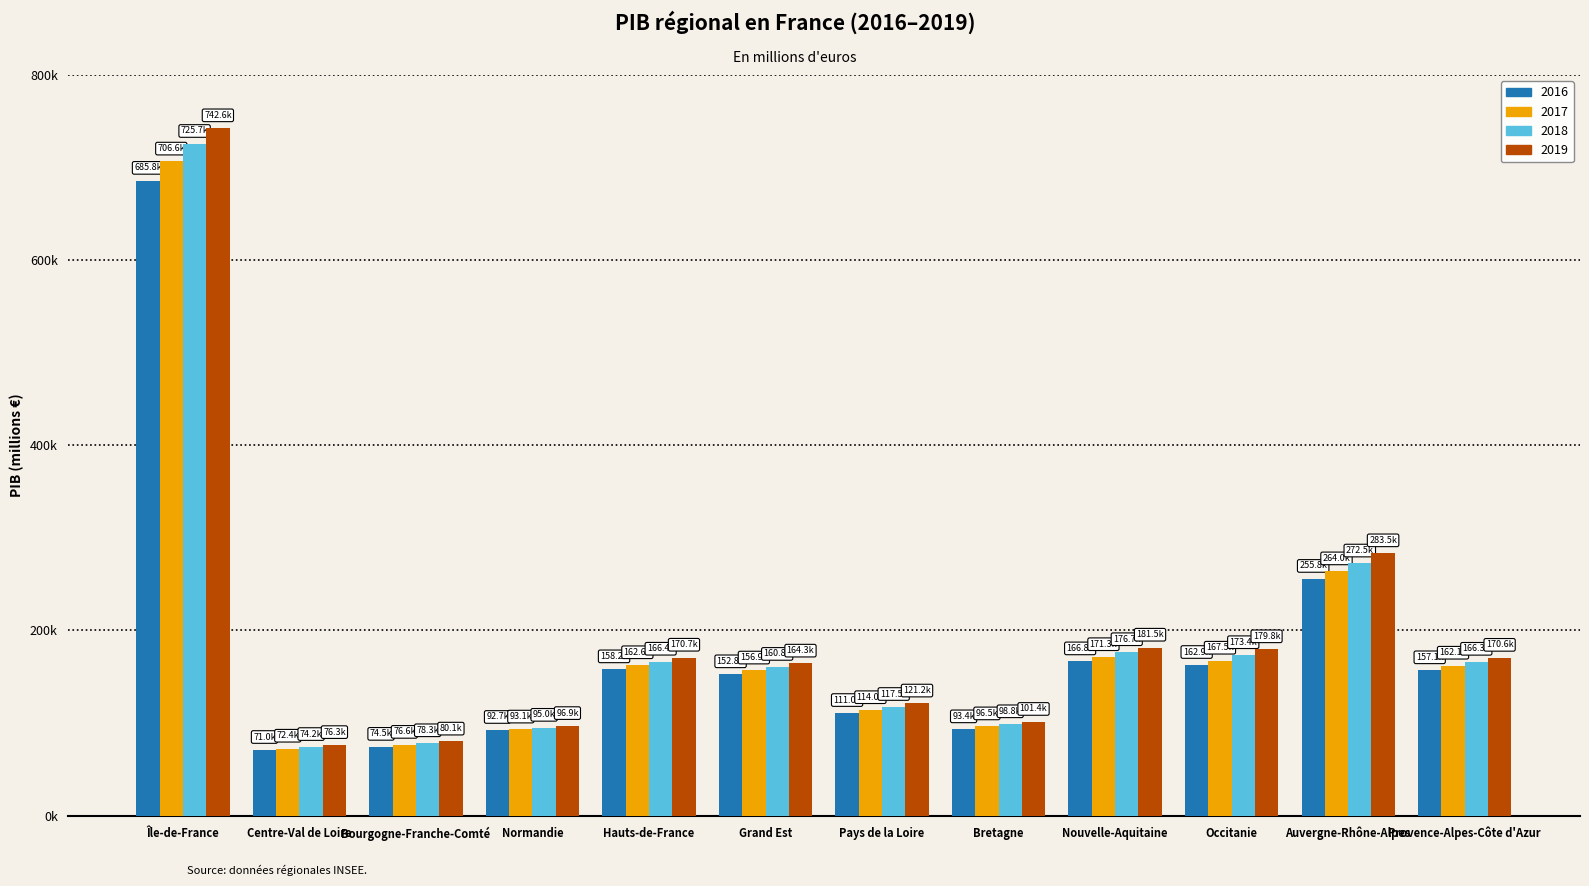

What are all the series names shown in the legend?

2016, 2017, 2018, 2019